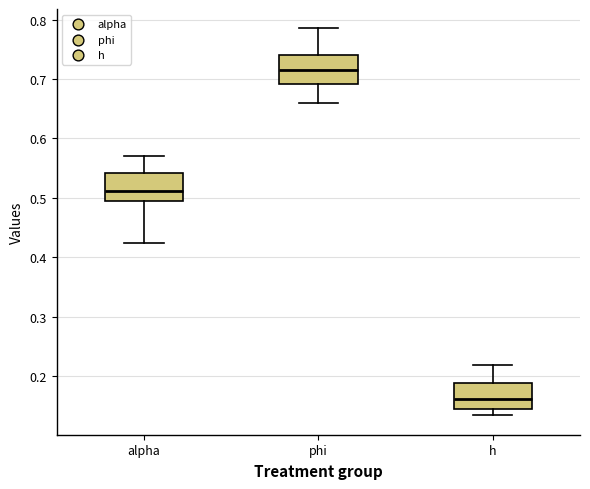

Which box's median line is the highest?

phi